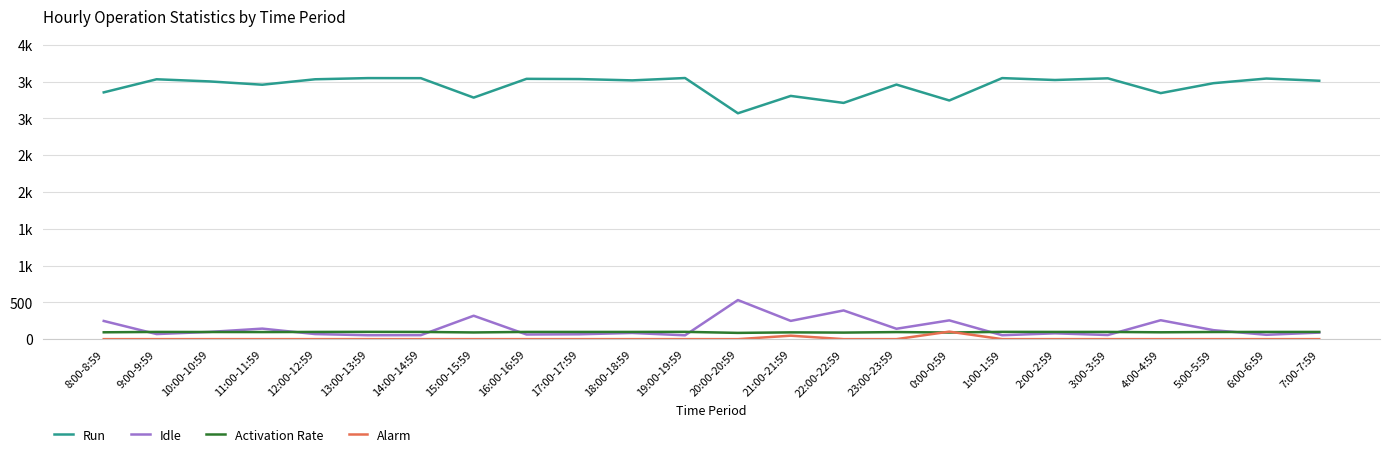

What are all the series names shown in the legend?

Run, Idle, Activation Rate, Alarm